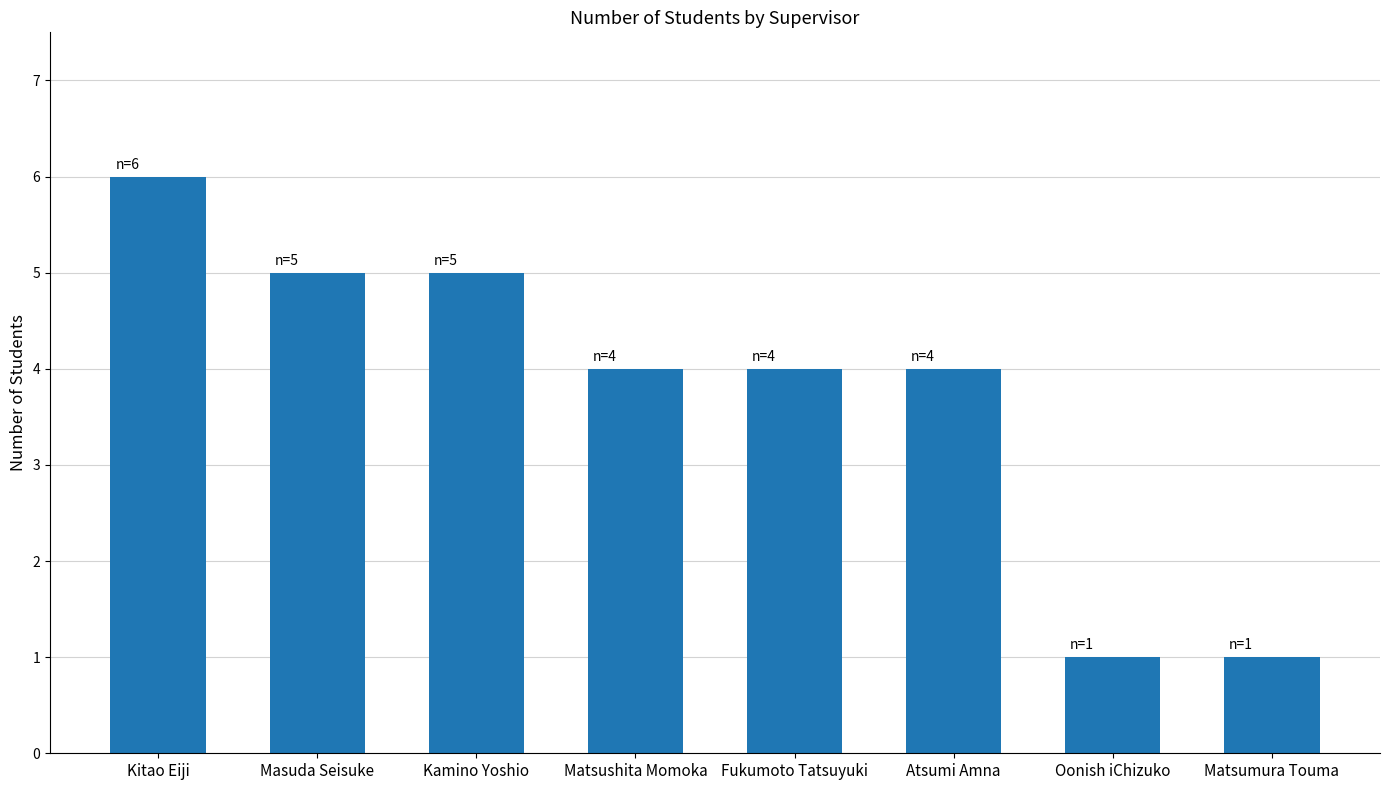

Reading right to left, transcribe all the data shown in this chart.

1	1	4	4	4	5	5	6